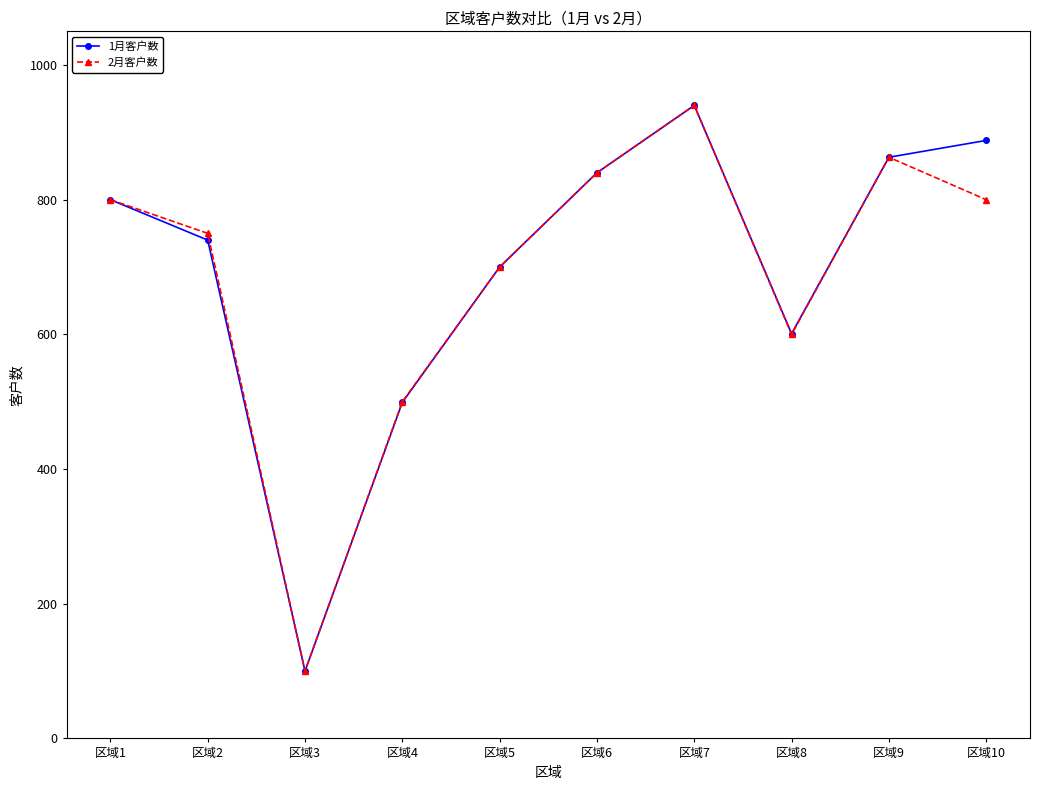

Which series changed the most between 区域2 and 区域3?

2月客户数